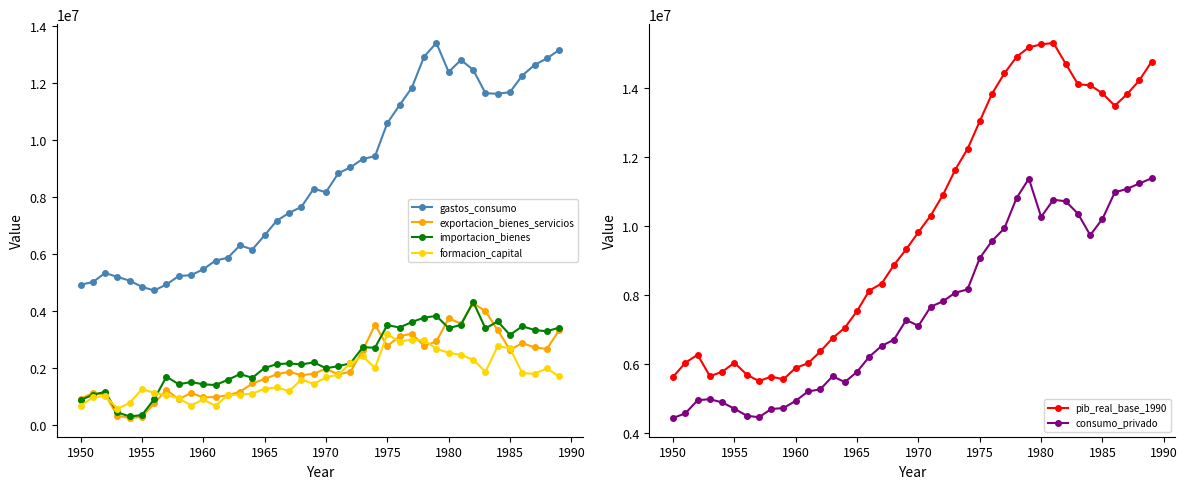

How many values in the importacion_bienes series exceed 2165218?

19